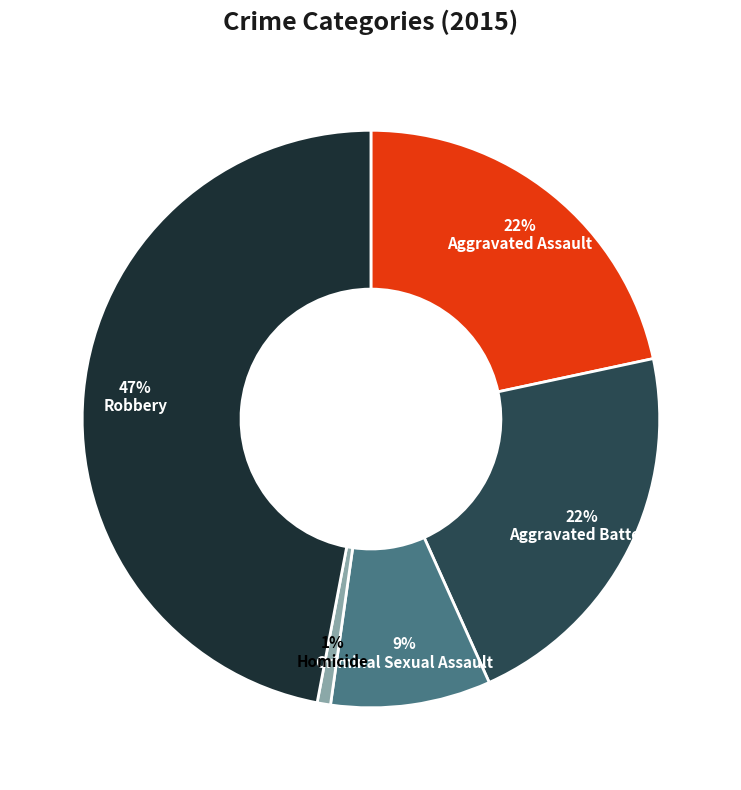

To the nearest percent, what is the difference between the largest and smallest slice percentages?

46%